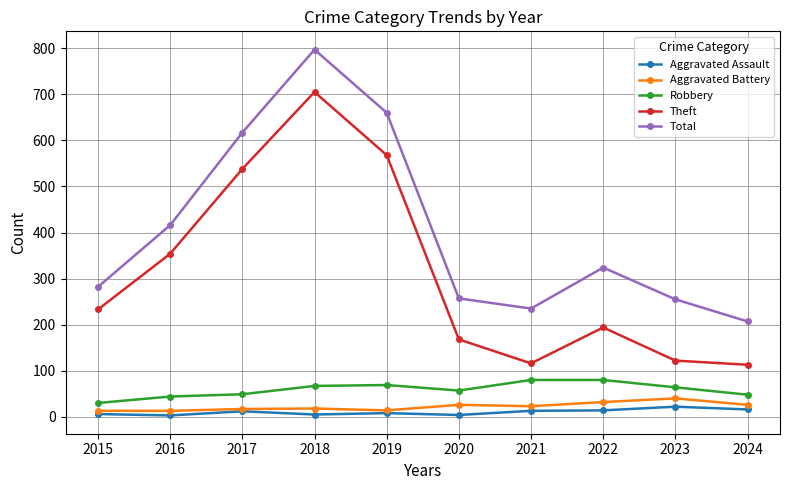

Count the number of data series in this chart.

5